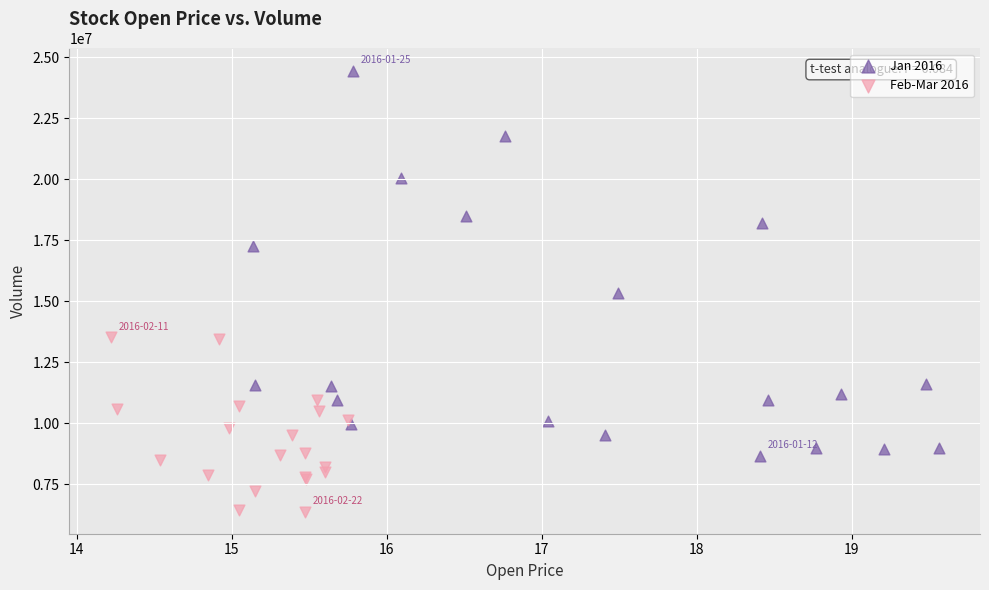

Which series reaches the maximum Y coordinate?

Jan 2016